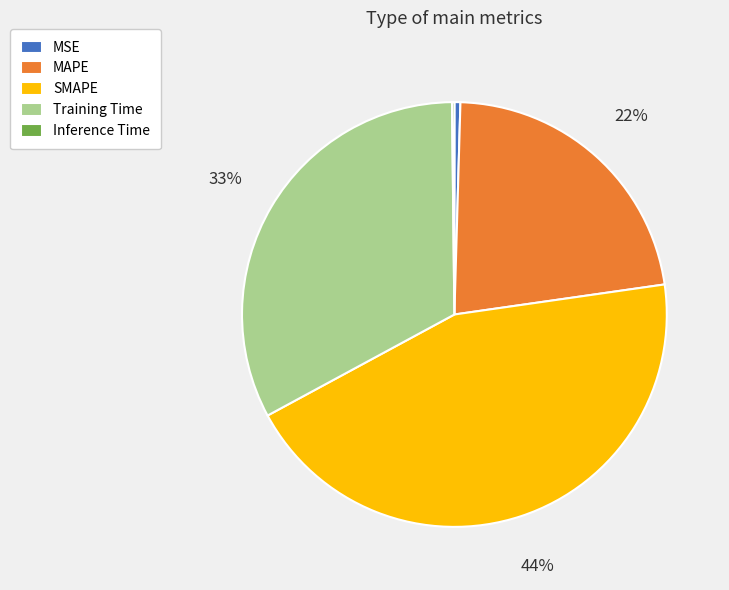

The MSE slice represents 15% of the pie. True or false?

False